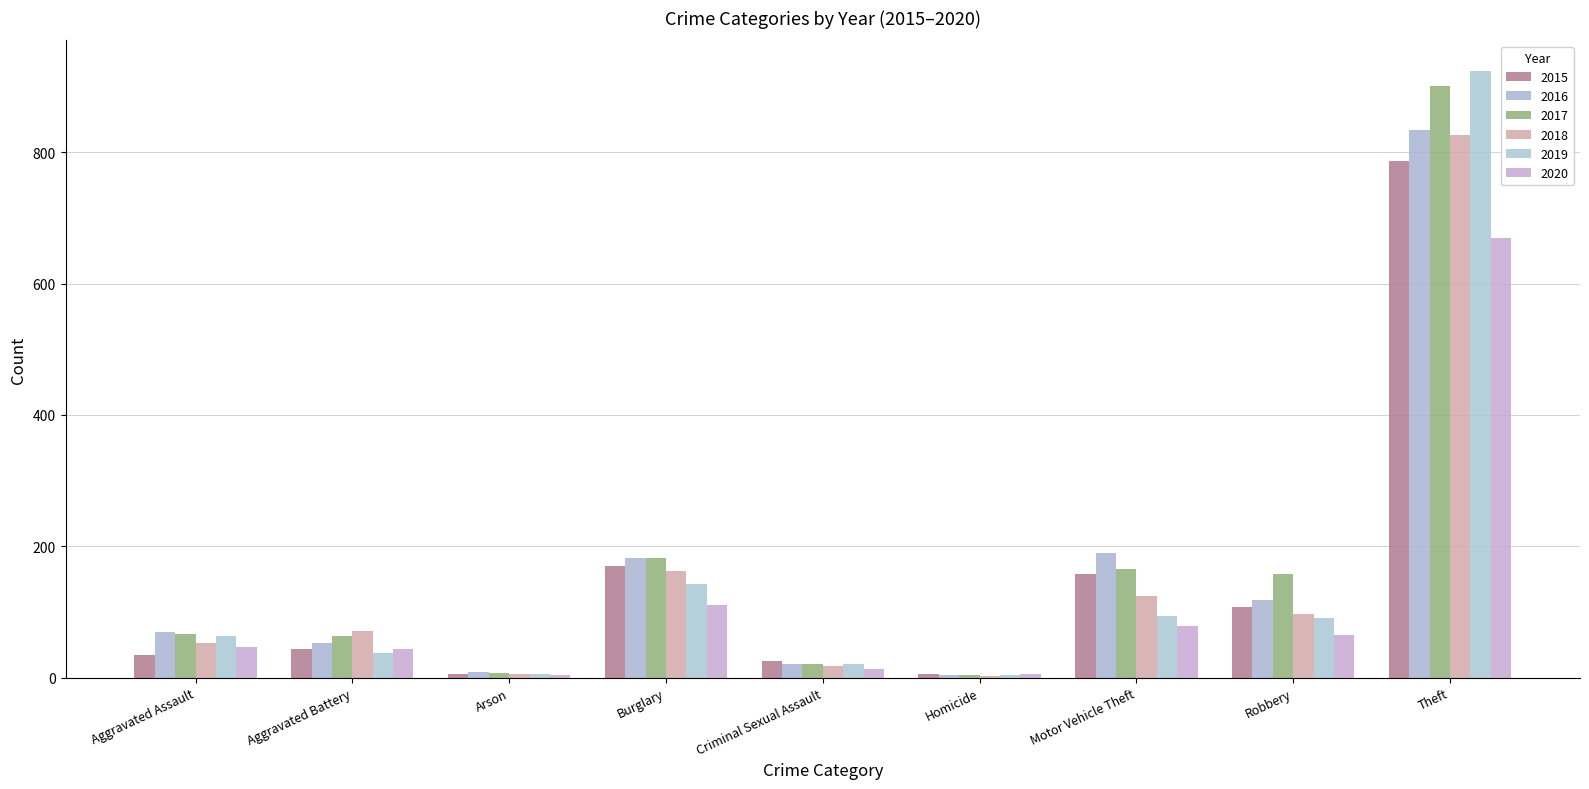

How many data points in 2019 are less than 63?

4